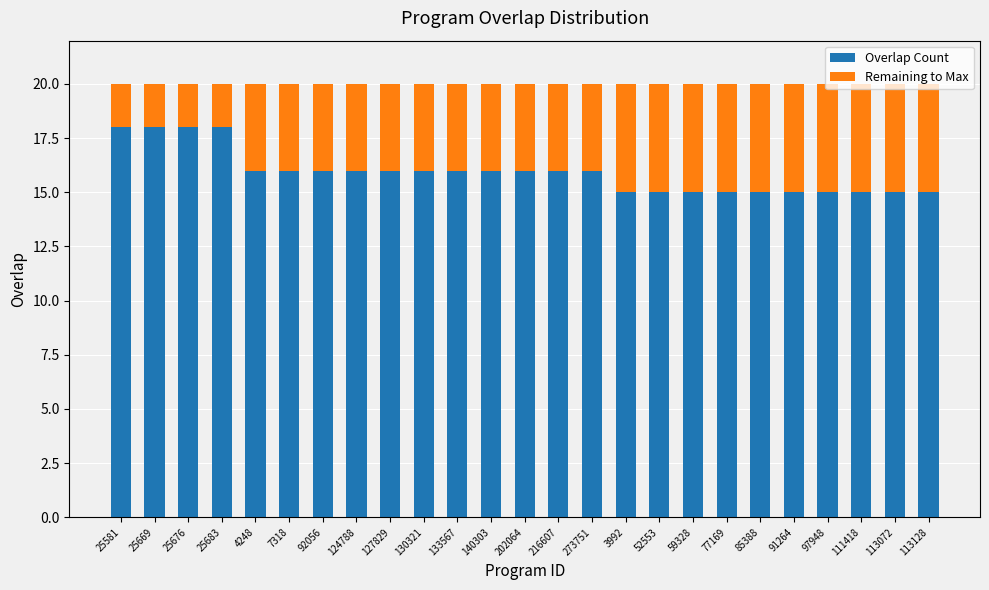

What is the sum of all Overlap Count values?

398